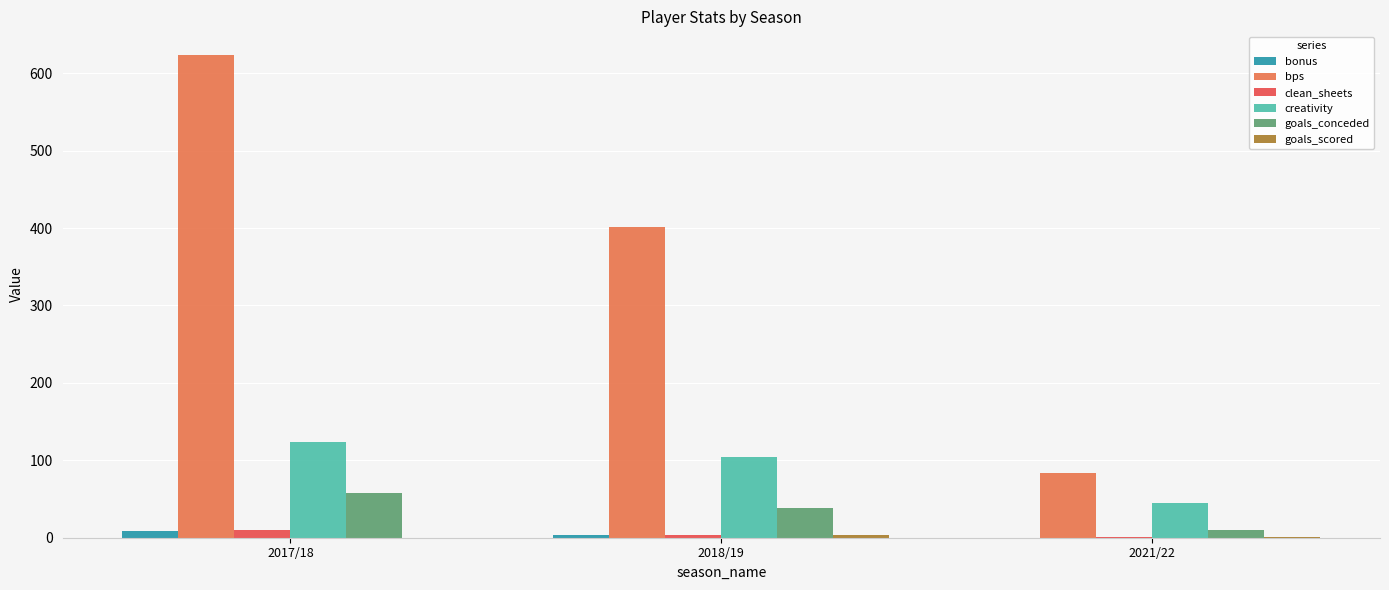

Which series has the largest total across all categories?

bps